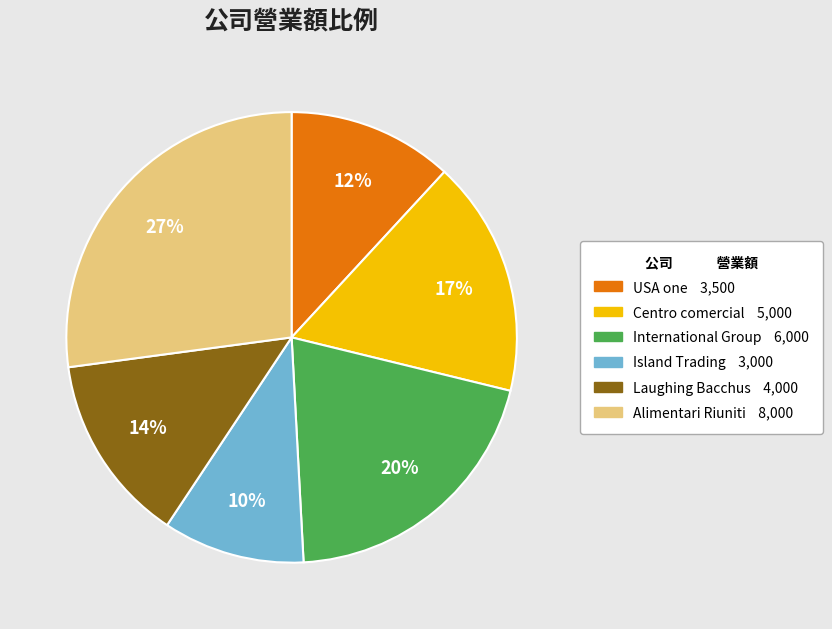

To the nearest percent, what is the difference between the Alimentari Riuniti and USA one slice percentages?

15%